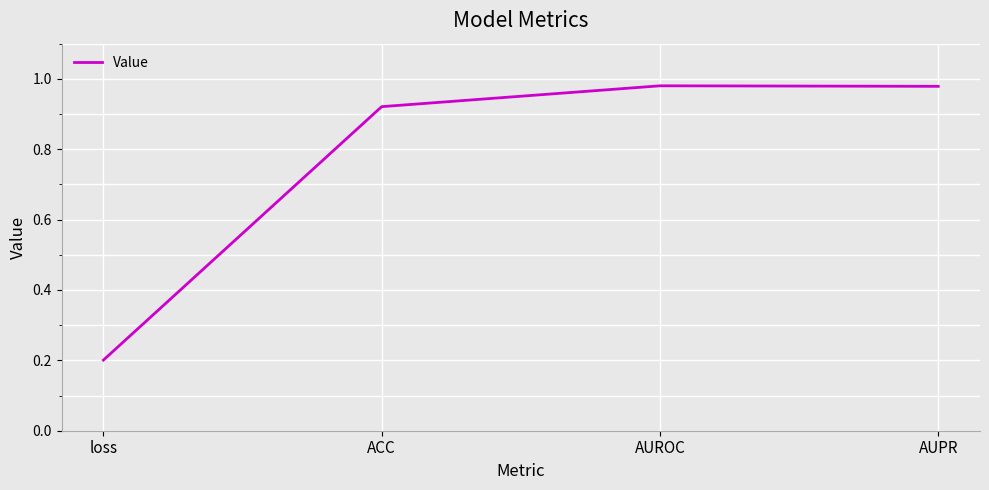

What is the difference between the maximum and minimum values?

0.8